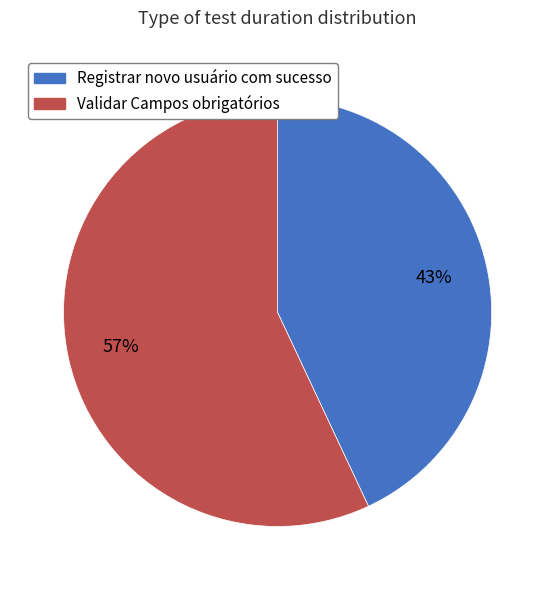

True or false: Validar Campos obrigatórios accounts for 57% of the total.

True